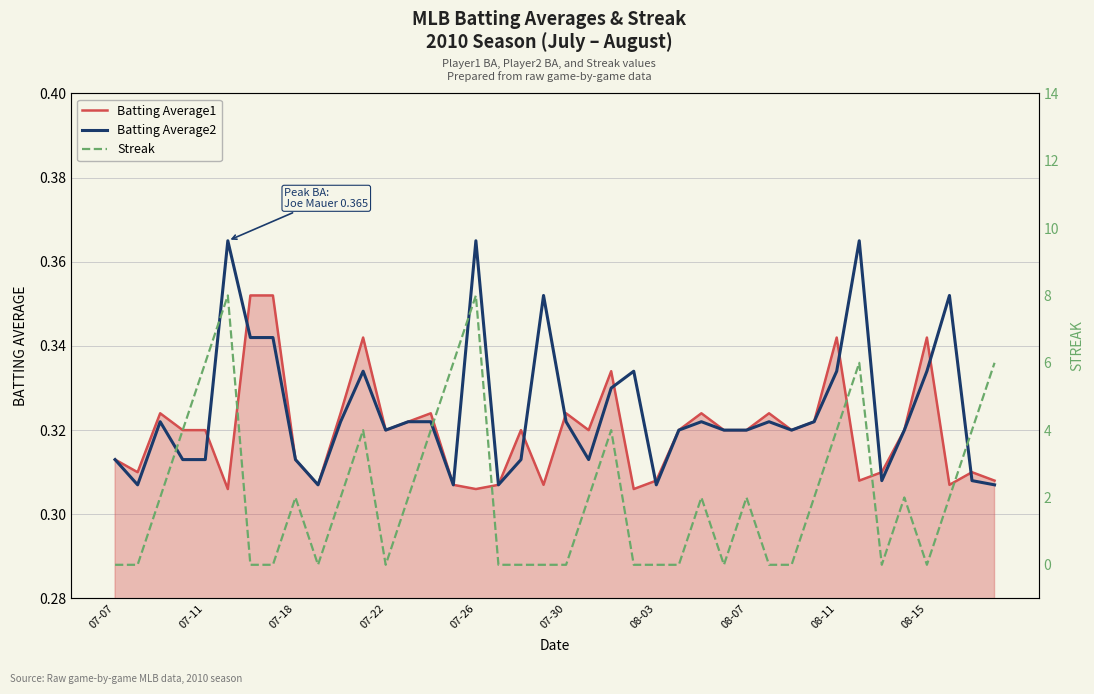

Count the number of categories in the chart.

40